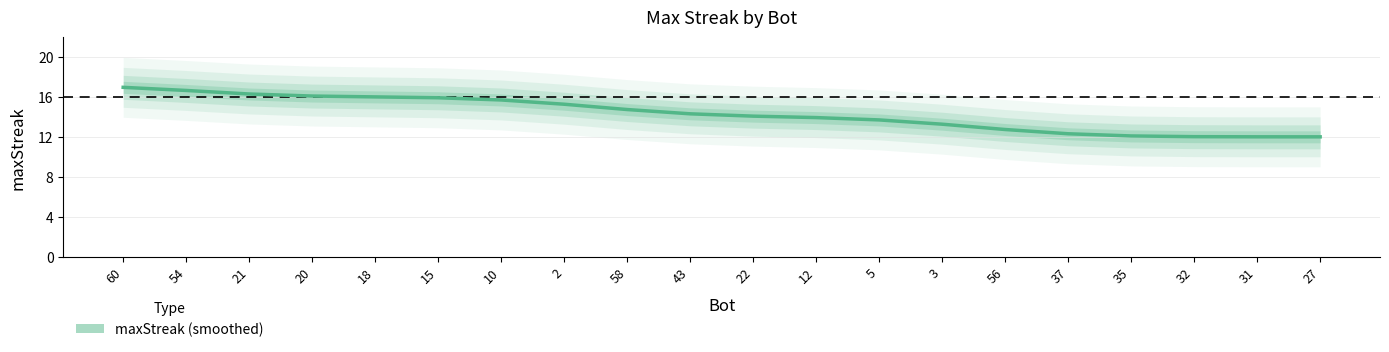

What is the change in value from 18 to 10?

-0.3